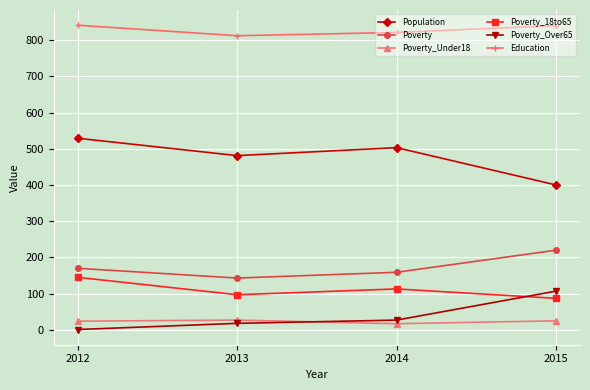

What is the maximum value for Education?

841